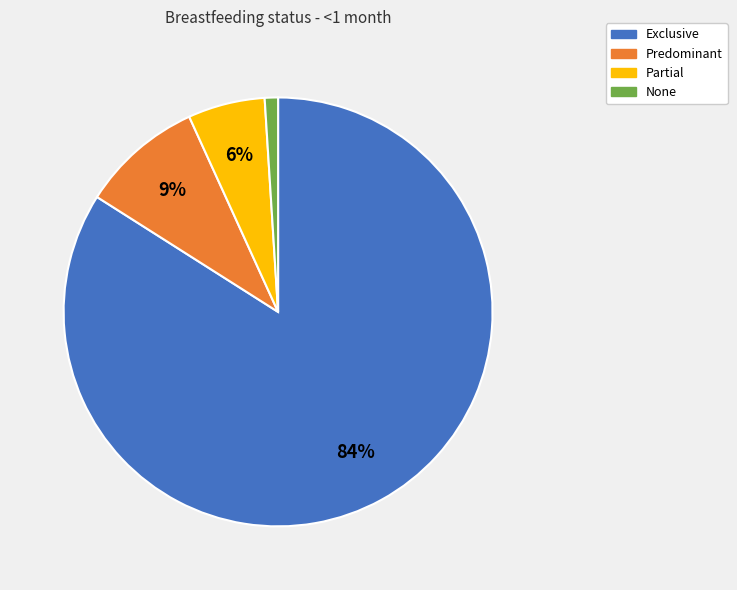

Rank the categories by value from lowest to highest.

None, Partial, Predominant, Exclusive